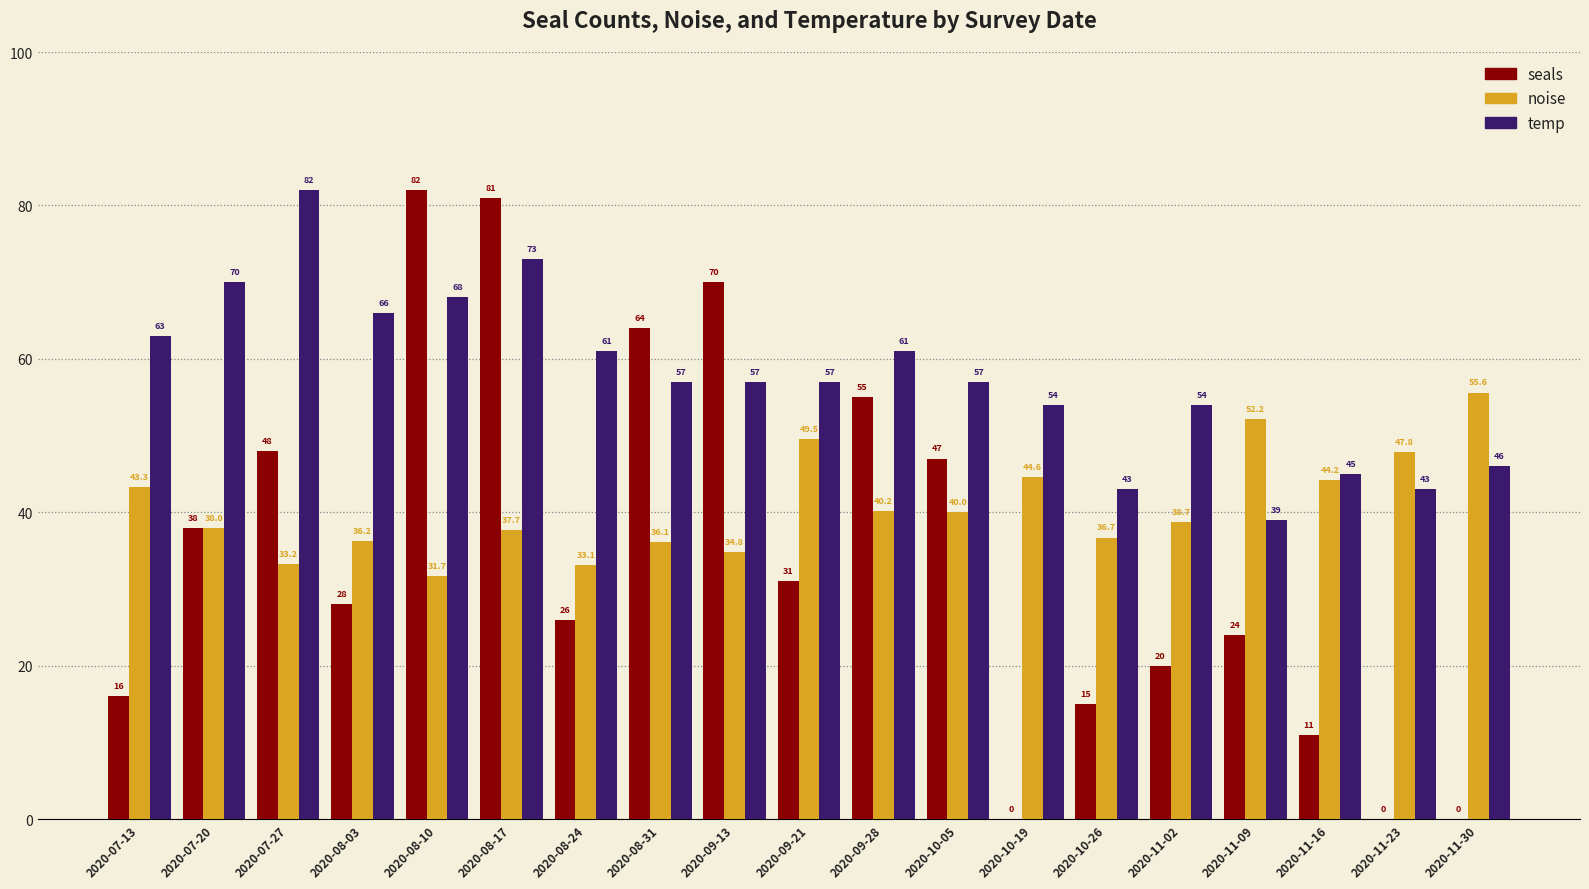

Where does the noise series first go above 38?

2020-07-13